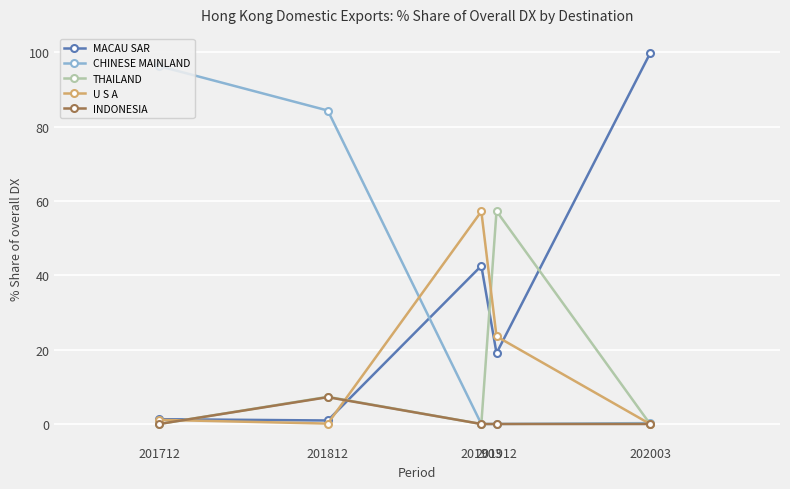

Is it true that CHINESE MAINLAND equals 84.4 at 201812?

True